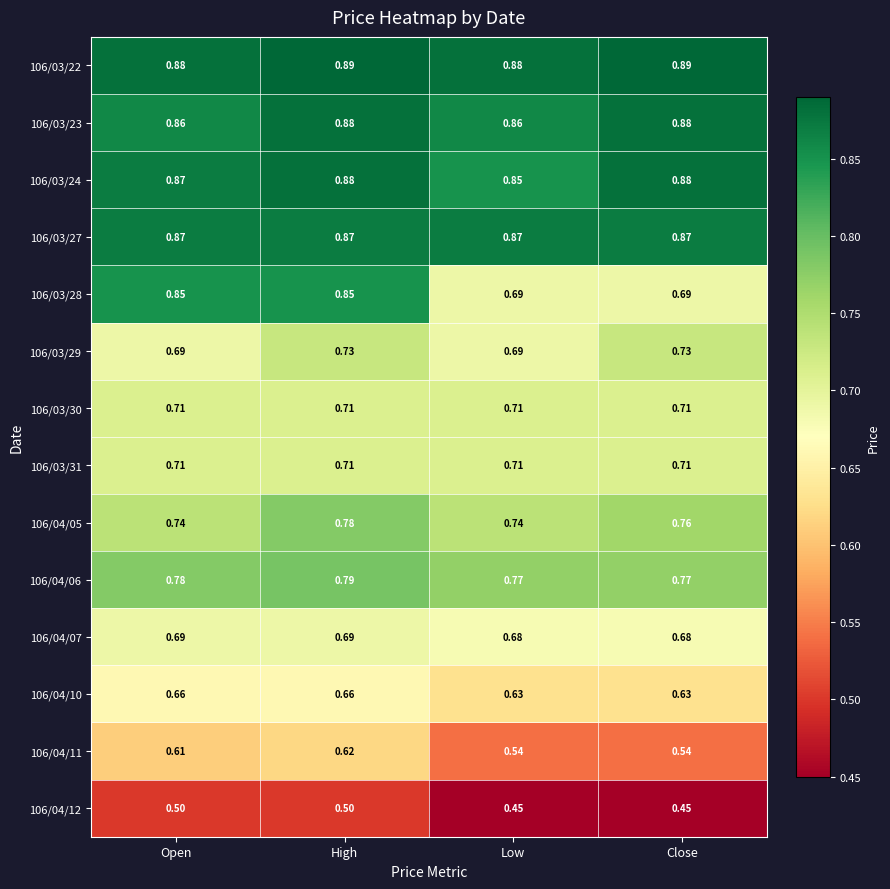

At which category is the sum across all series the highest?

High